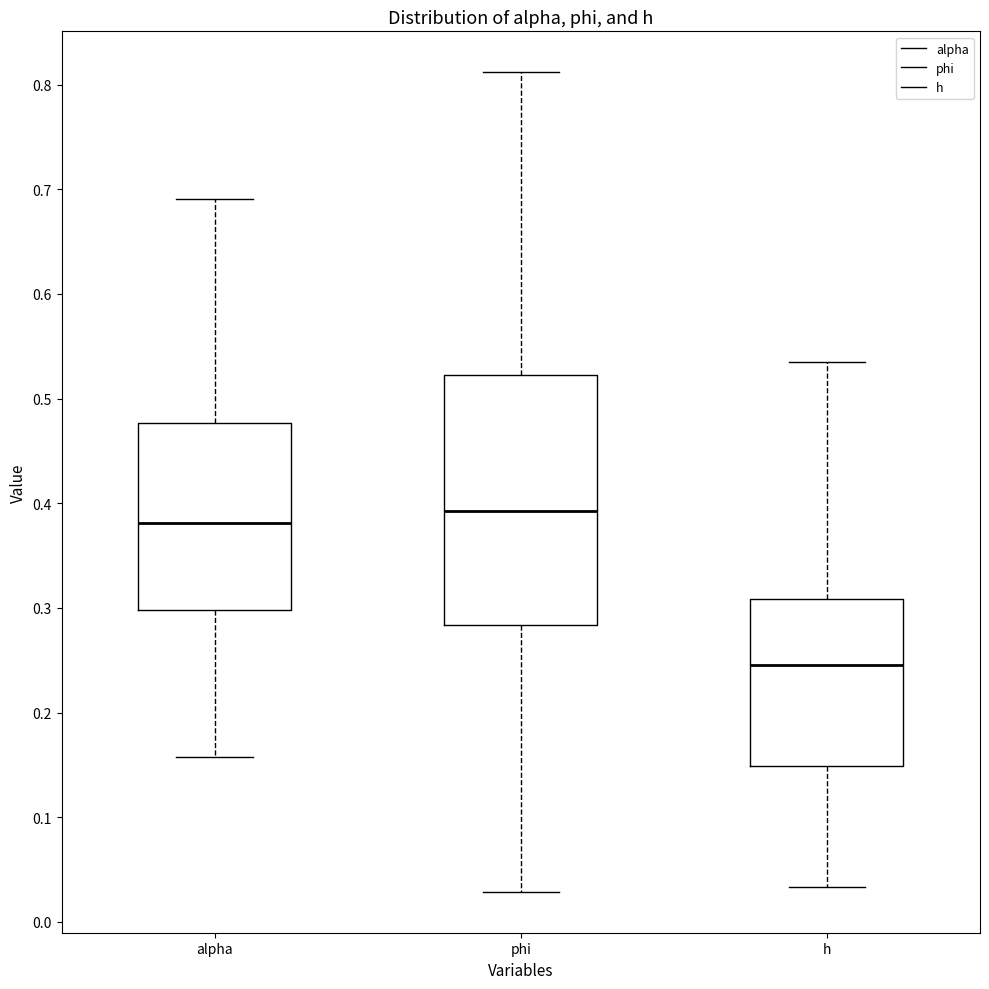

Reading left to right, read every box against the y-axis: the position of its median line, the range the box covers, and the ends of its whiskers. The values are not printed on the chart, so give them approximately, as read against the axis.

alpha: median 0.38, box 0.30 to 0.48, whiskers 0.16 to 0.69
phi: median 0.39, box 0.28 to 0.52, whiskers 0.03 to 0.81
h: median 0.25, box 0.15 to 0.31, whiskers 0.03 to 0.54